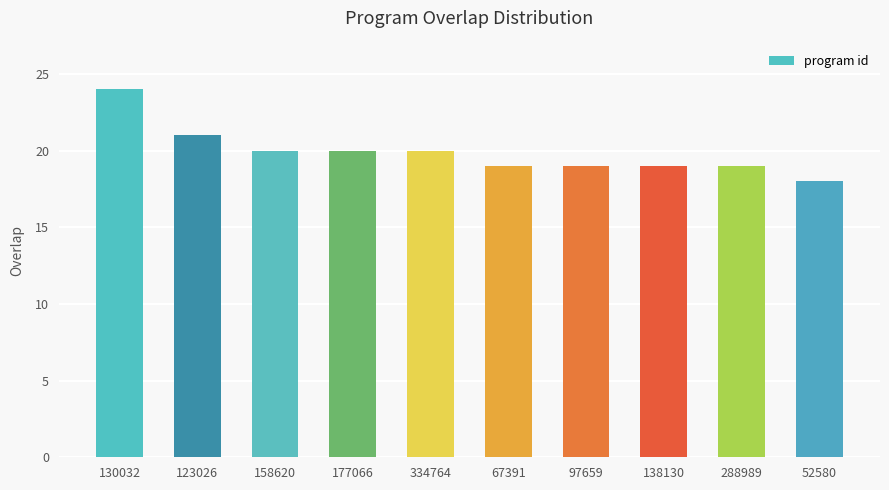

Read the value at 123026.

21